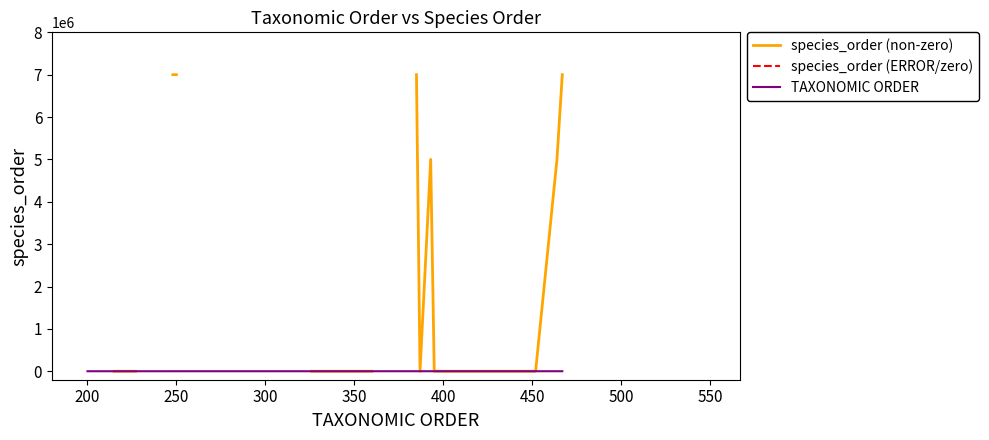

What are all the series names shown in the legend?

species_order (non-zero), species_order (ERROR/zero), TAXONOMIC ORDER